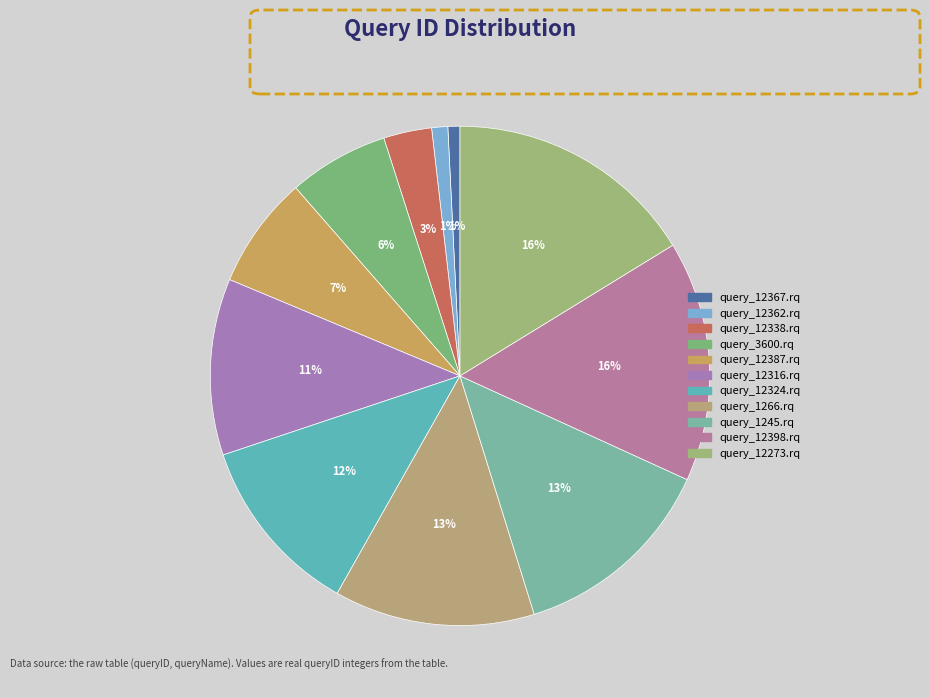

The query_12387.rq slice represents 1% of the pie. True or false?

False